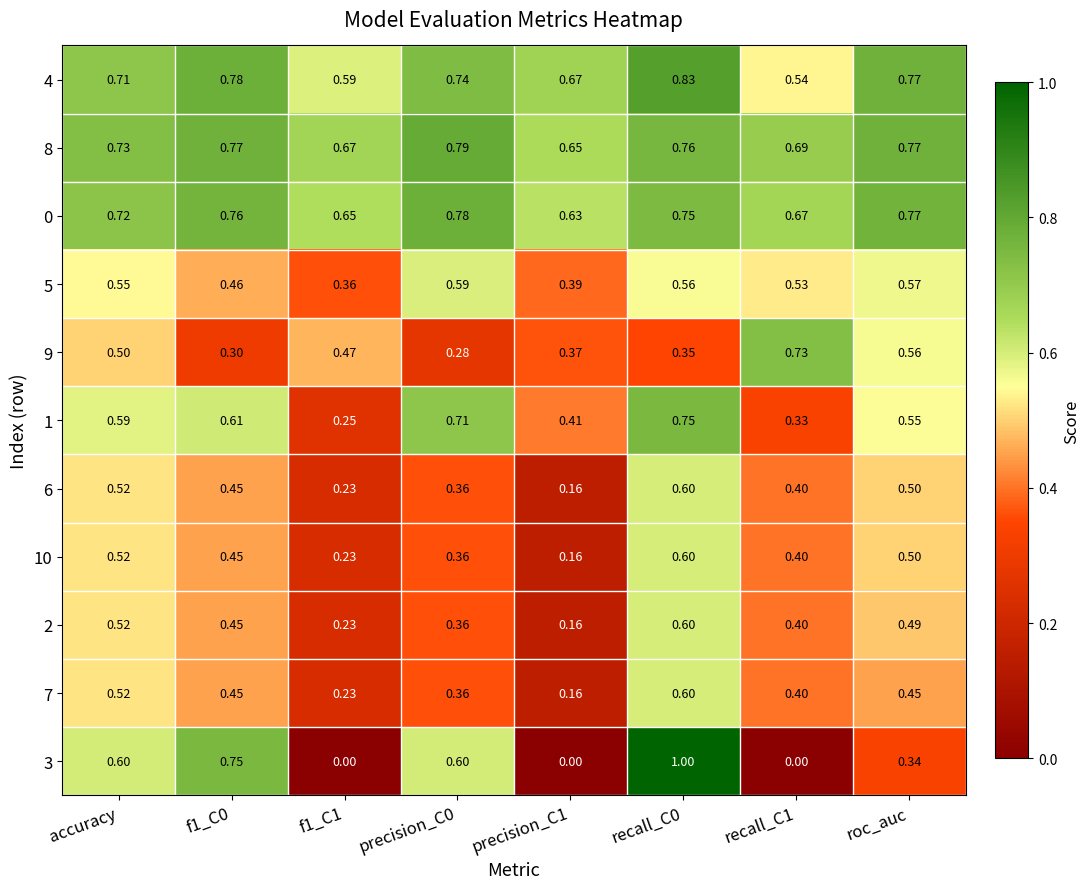

Is the value of 4 at f1_C0 greater than the value of 1 at recall_C0?

Yes